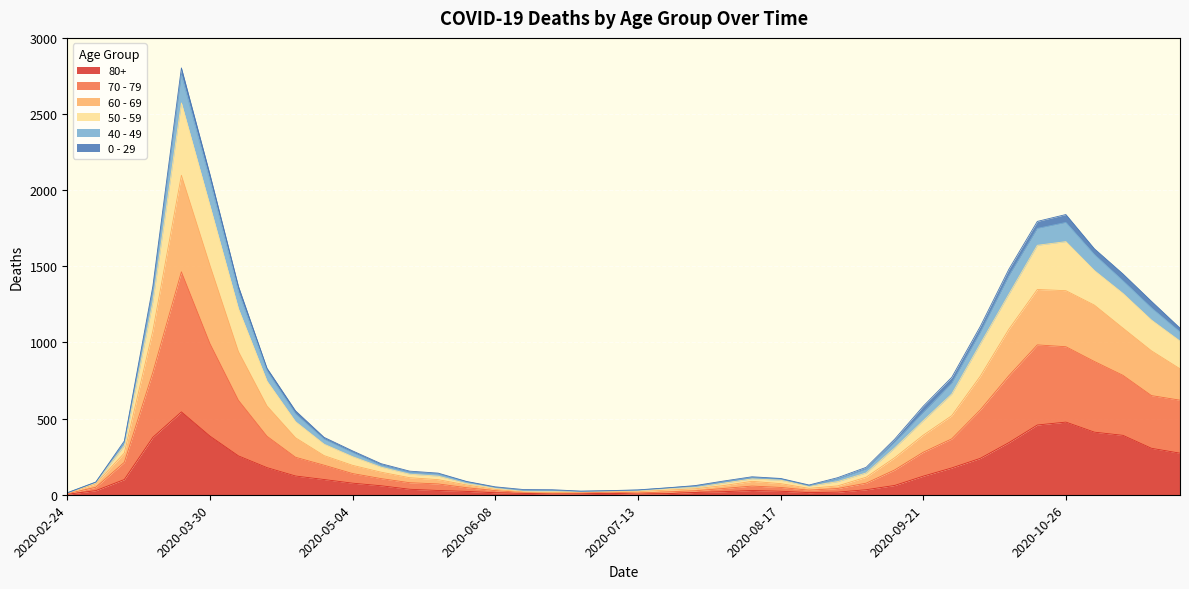

Between 2020-08-24 and 2020-06-15, which is larger?

2020-08-24